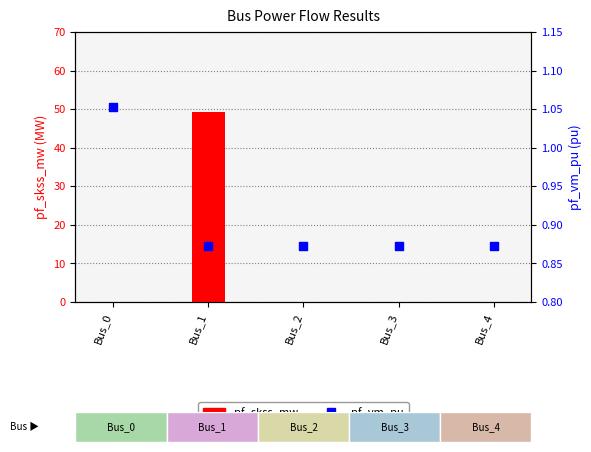

What are all the series names shown in the legend?

pf_skss_mw, pf_vm_pu